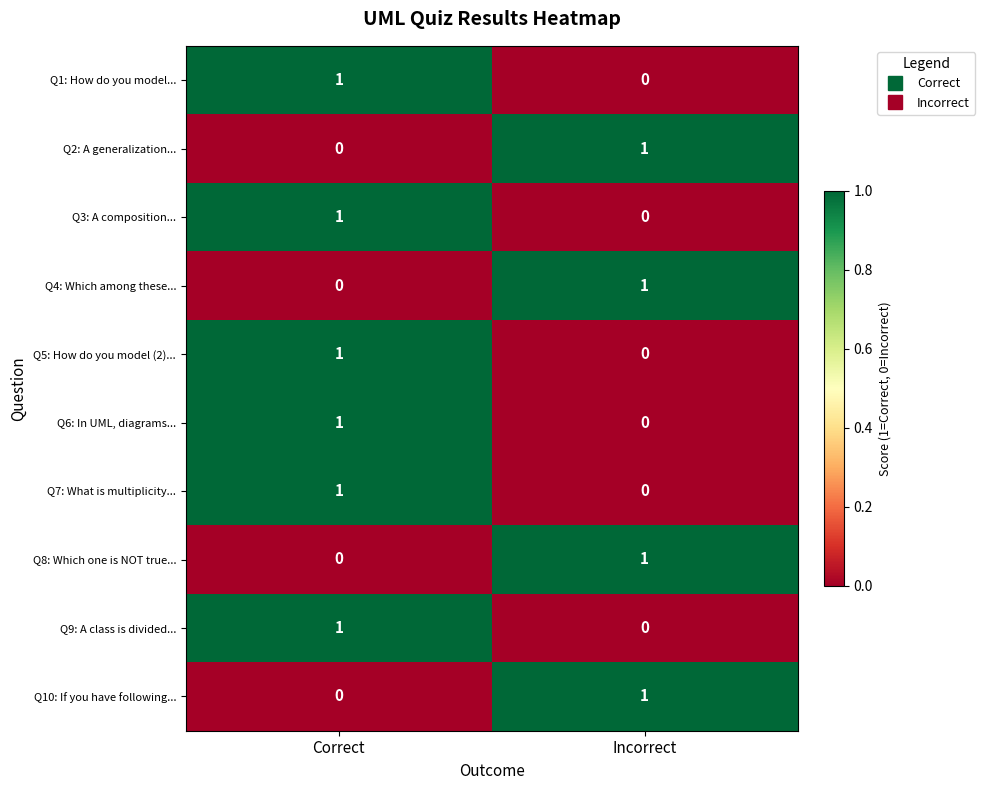

How many series are shown in this chart?

10